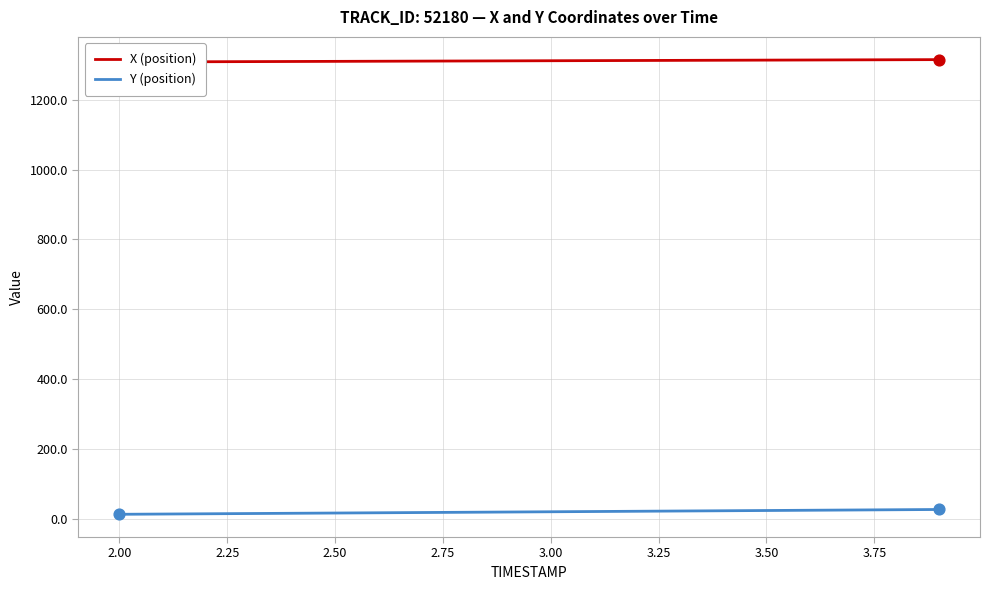

Which series has the widest spread of Y values?

Y (position)